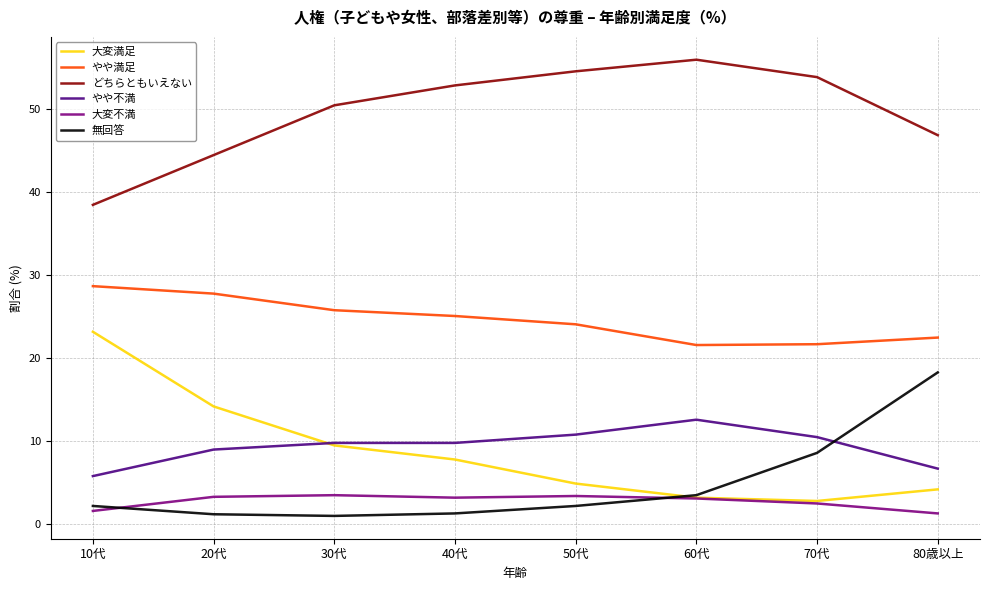

What is the total value across all series at 10代?

100.0